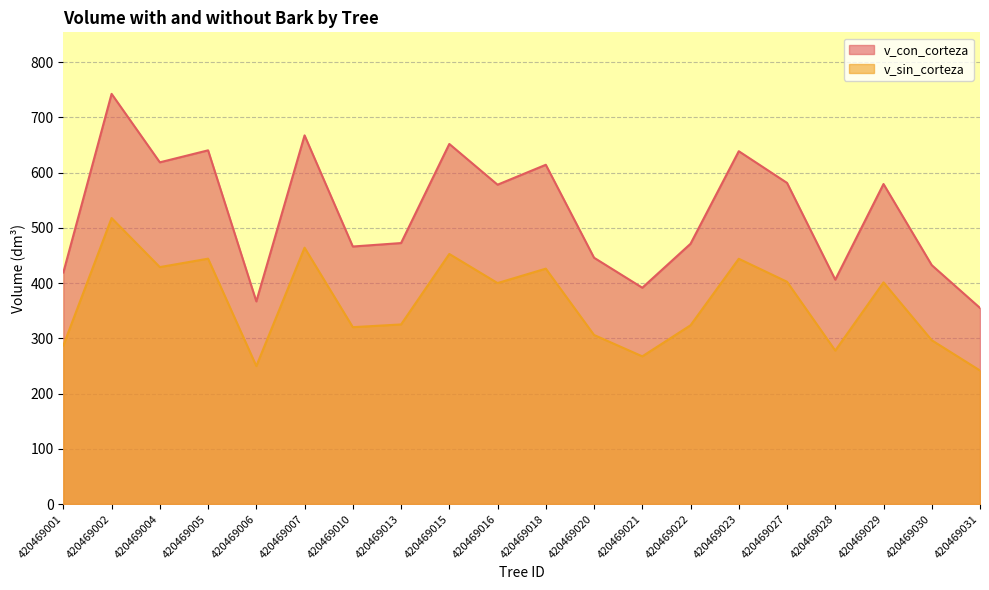

True or false: v_con_corteza and v_sin_corteza intersect in this chart.

False